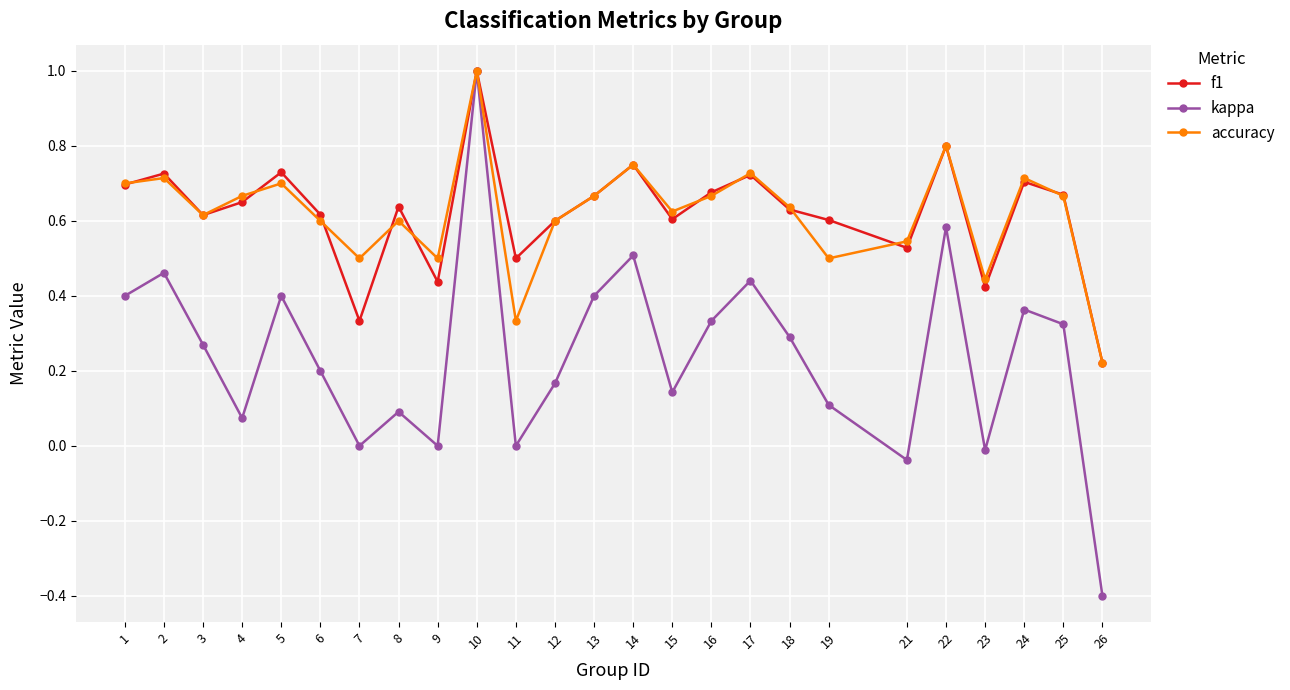

Which category has the highest value across all series?

10